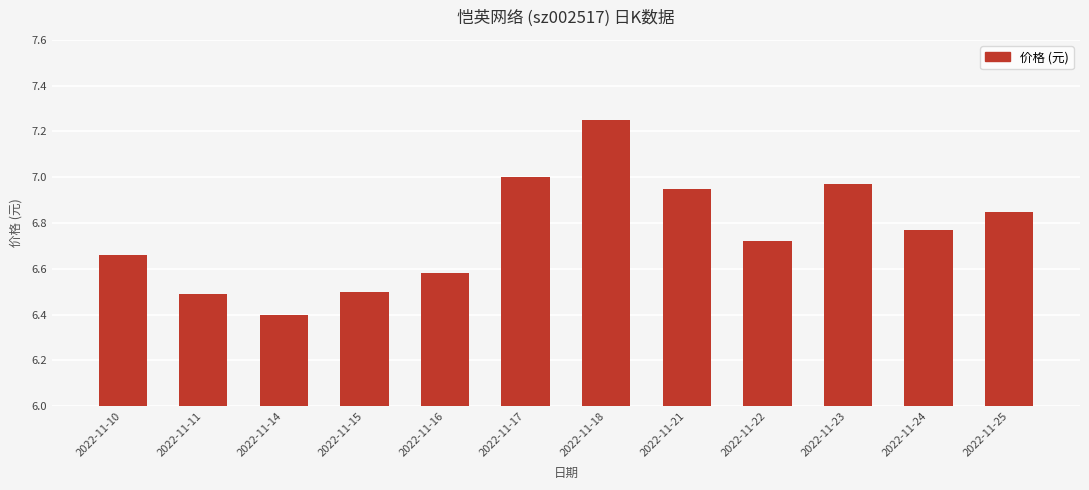

What is the change in value from 2022-11-18 to 2022-11-25?

-0.4